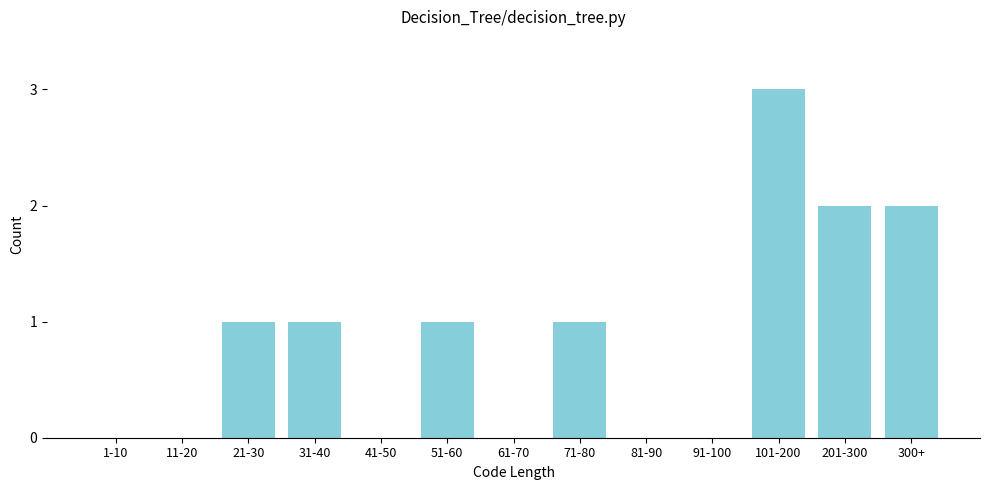

Between 300+ and 81-90, which is larger?

300+